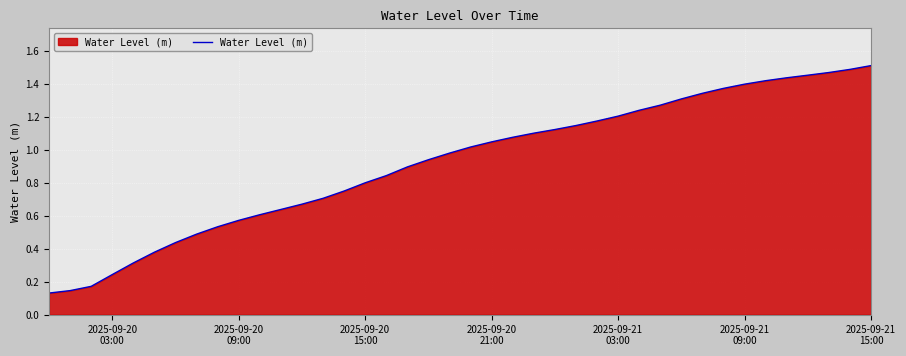

Does the chart have visible grid lines?

Yes